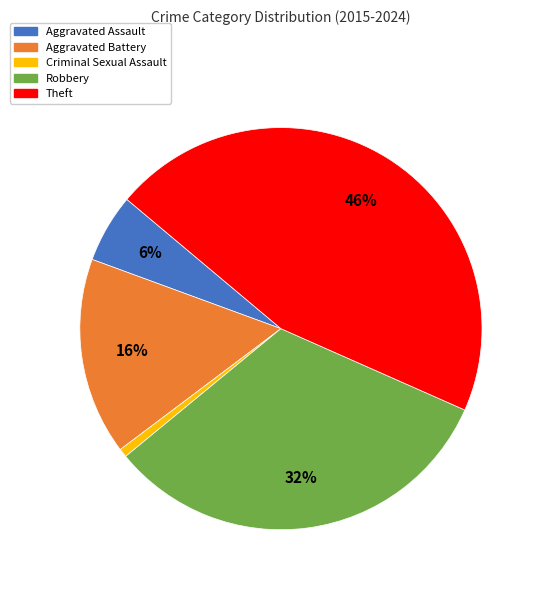

Is the sum of Criminal Sexual Assault and Aggravated Assault greater than half?

No